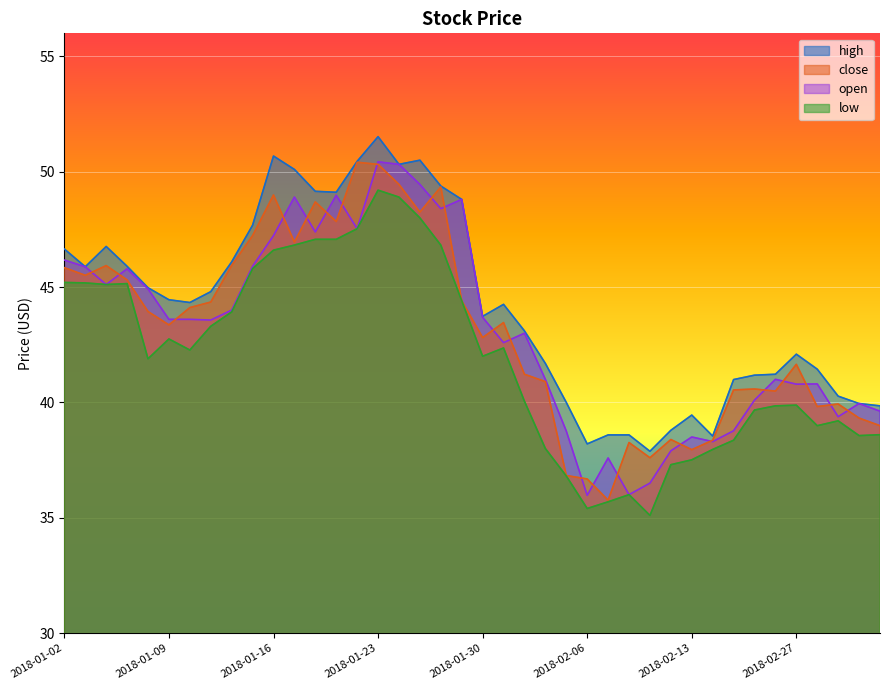

How many lines are shown in the chart?

4